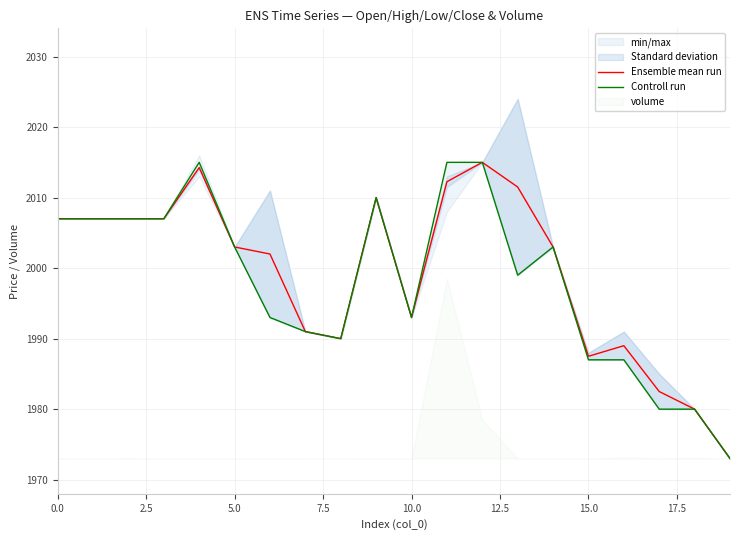

Where is Ensemble mean run nearest to the value 1994?

10.0